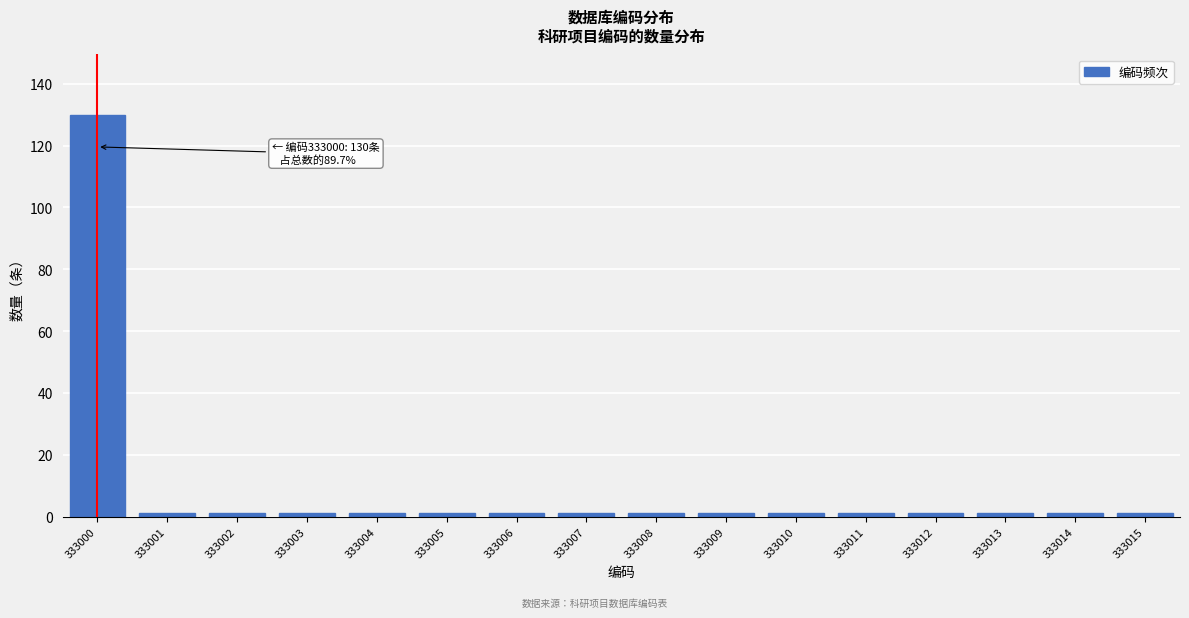

Reading right to left, list all the values displayed in this chart.

1	1	1	1	1	1	1	1	1	1	1	1	1	1	1	130